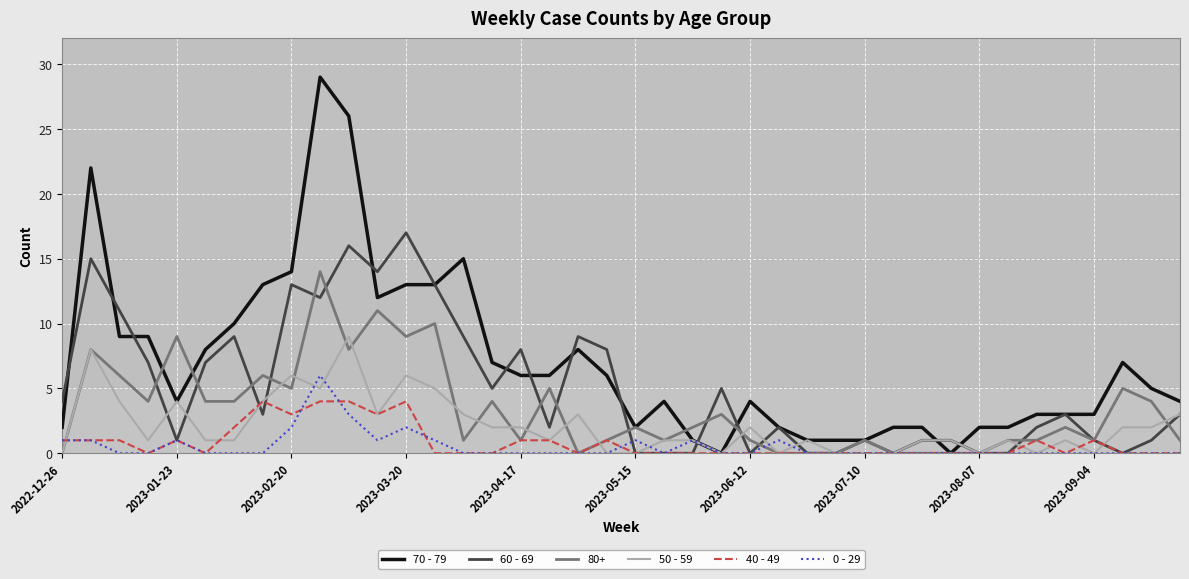

List the series in order of their peak value, lowest first.

40 - 49, 0 - 29, 50 - 59, 80+, 60 - 69, 70 - 79